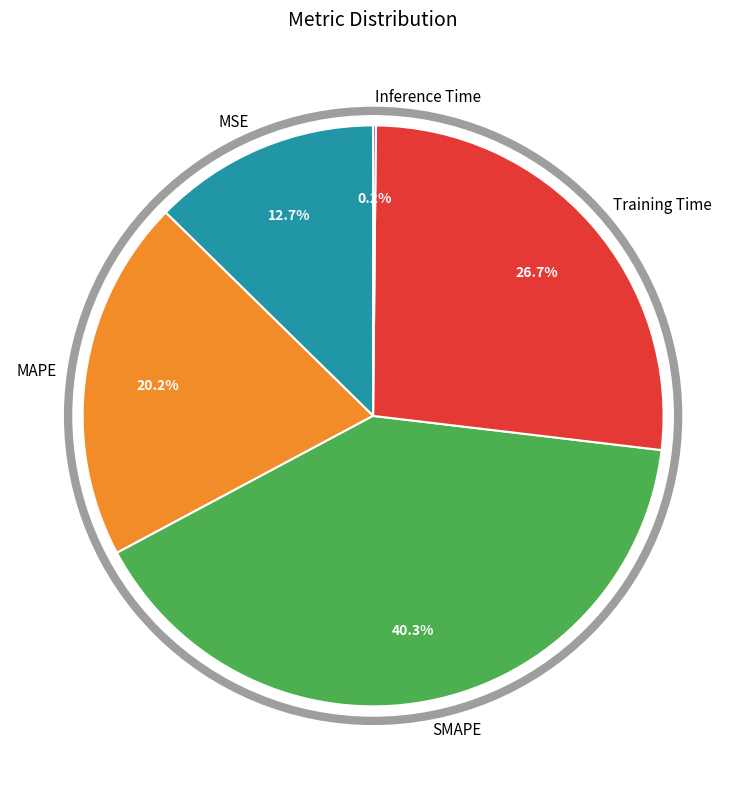

Is there any slice that represents more than half of the pie?

No